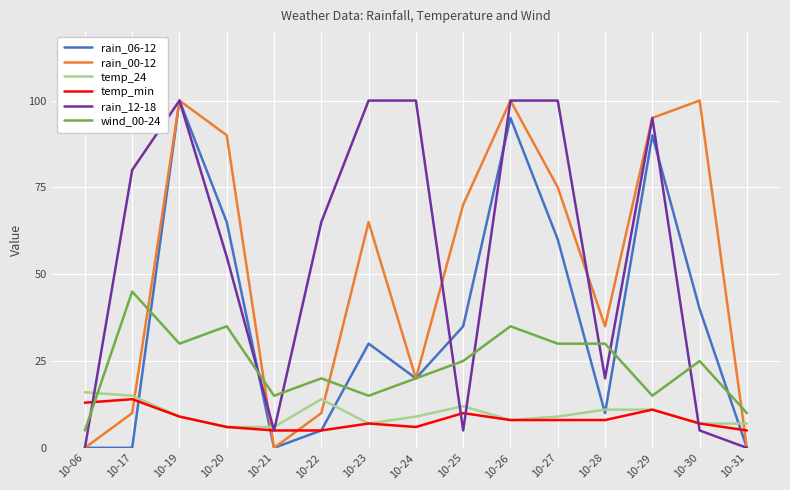

Count the number of categories in the chart.

15